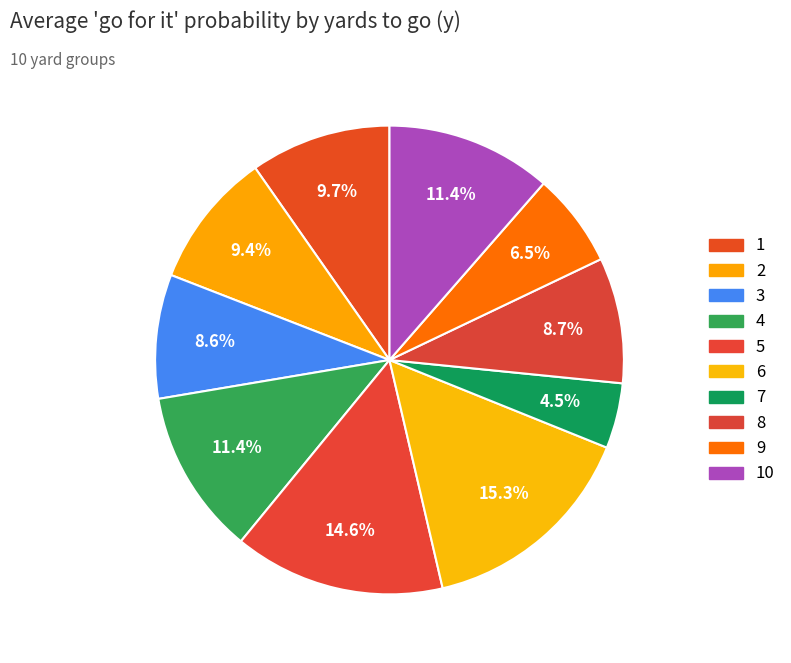

How many segments does this pie chart have?

10